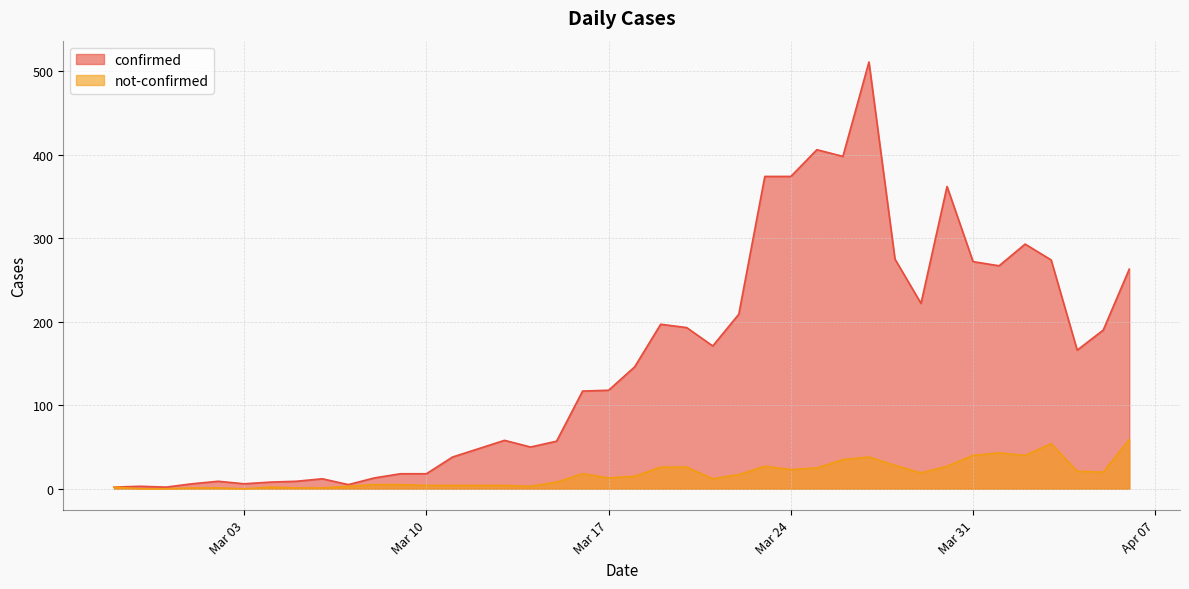

What is the approximate value of not-confirmed at 2020-03-19?

26